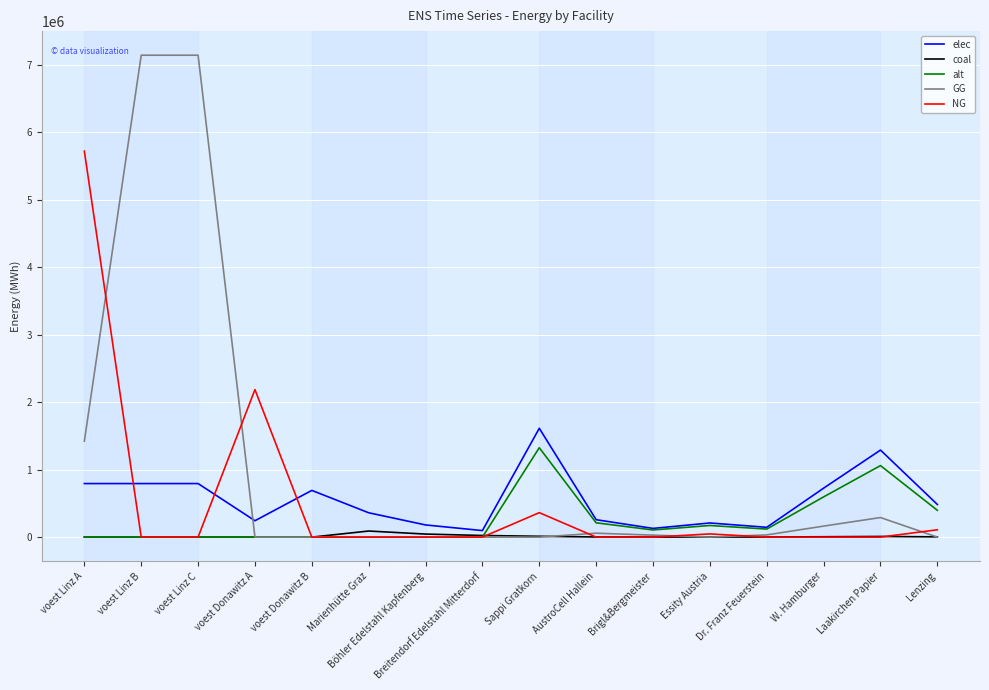

Which series has the largest range (max minus min)?

GG